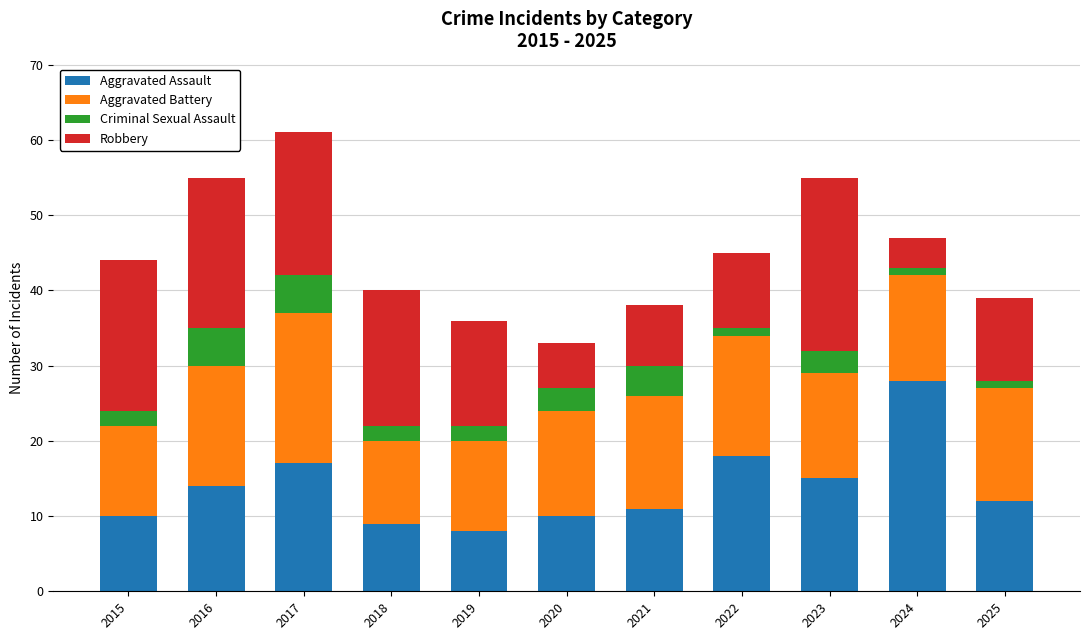

What is the sum of all Aggravated Assault values?

152